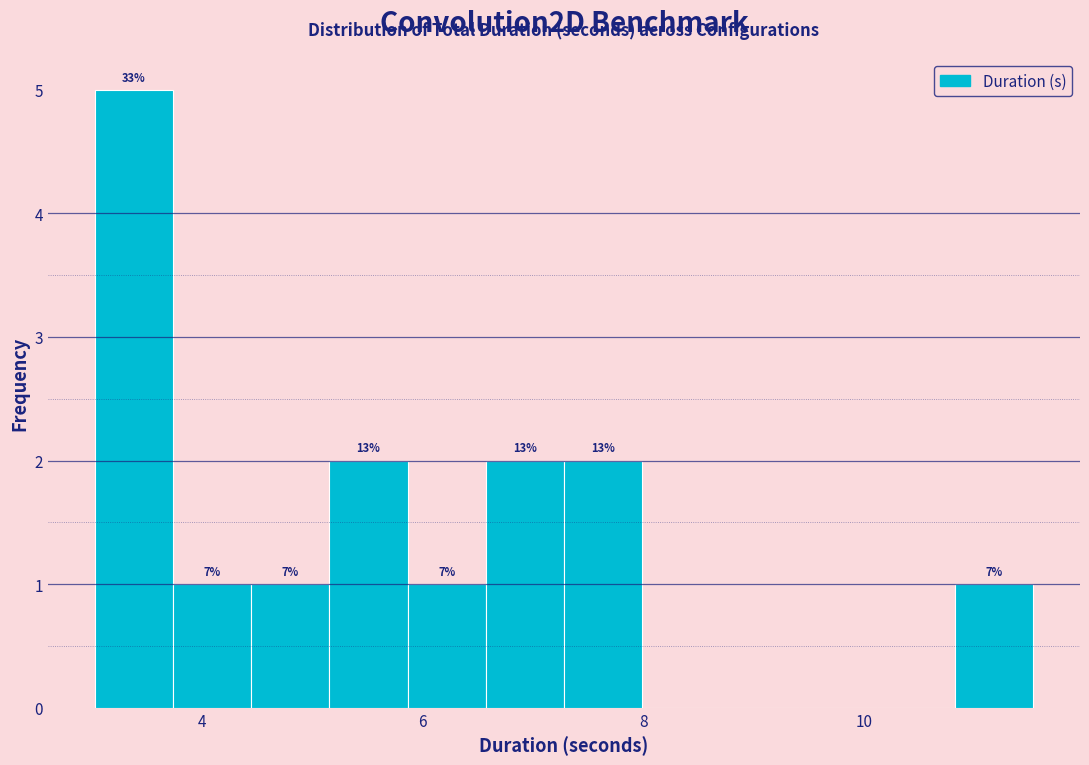

Around what value on the x-axis is the tallest bar? Give the approximate position of its centre, as read against the axis.

3.4